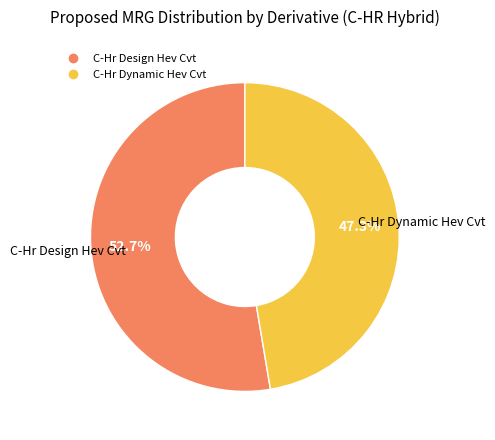

To the nearest percent, what is the average slice percentage?

50%